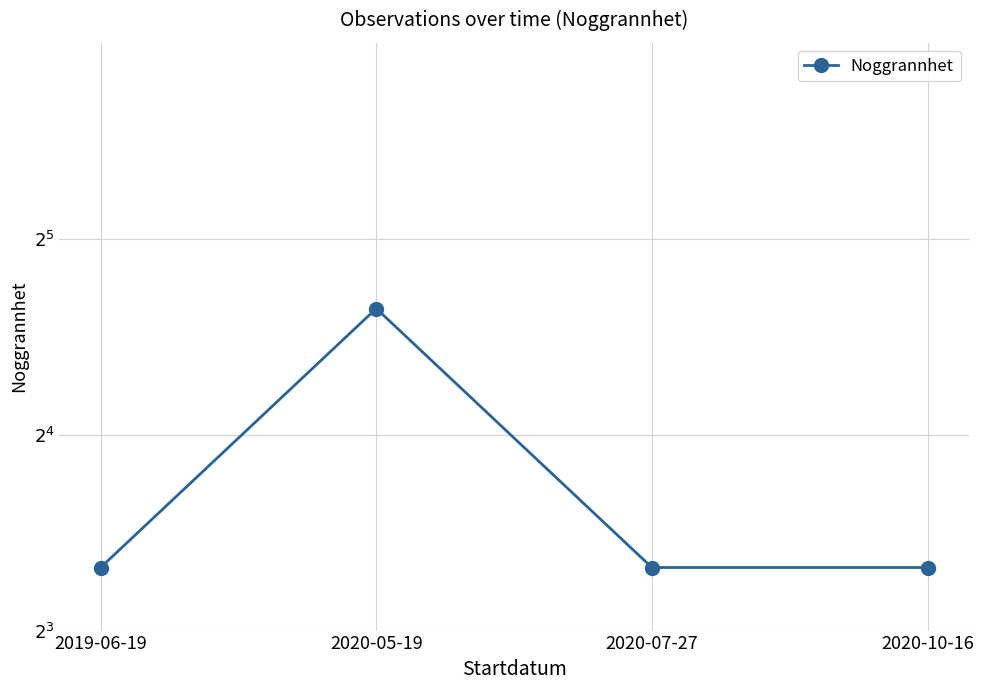

What position from the left is 2019-06-19?

1